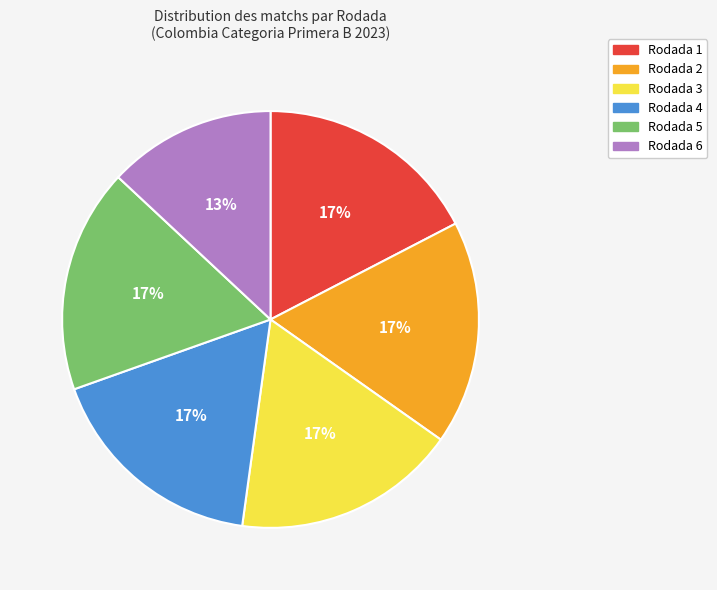

Which category has the smallest portion of the pie?

Rodada 6